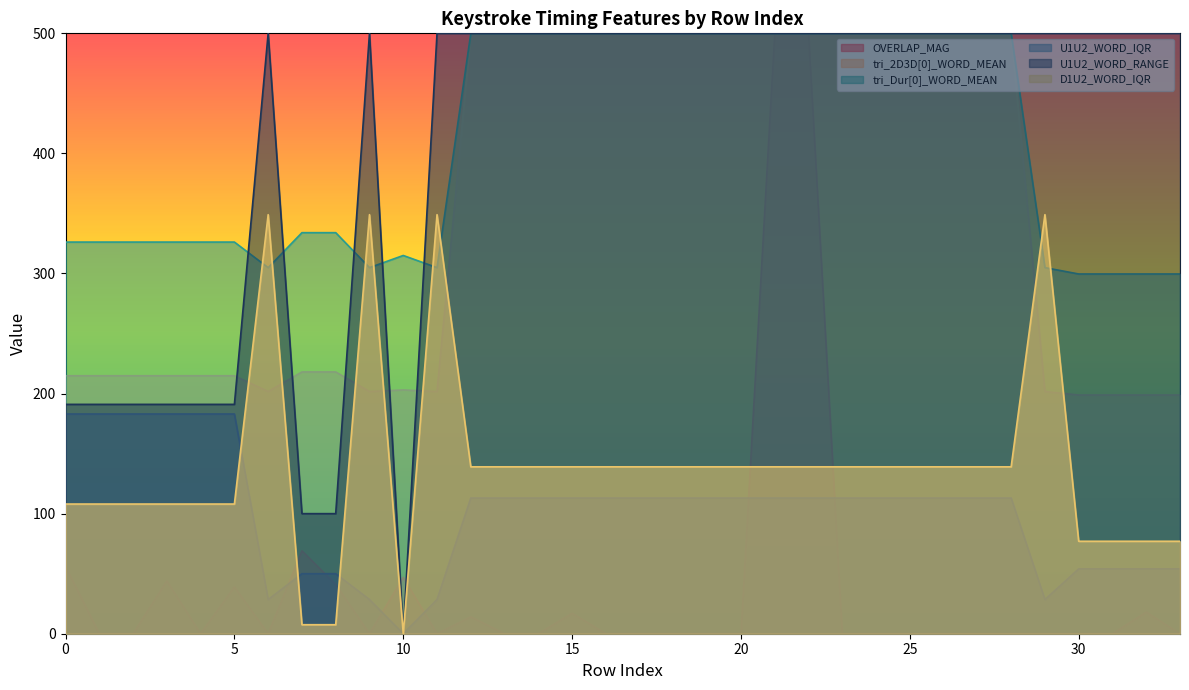

How many interior local peaks does the OVERLAP_MAG series have?

7